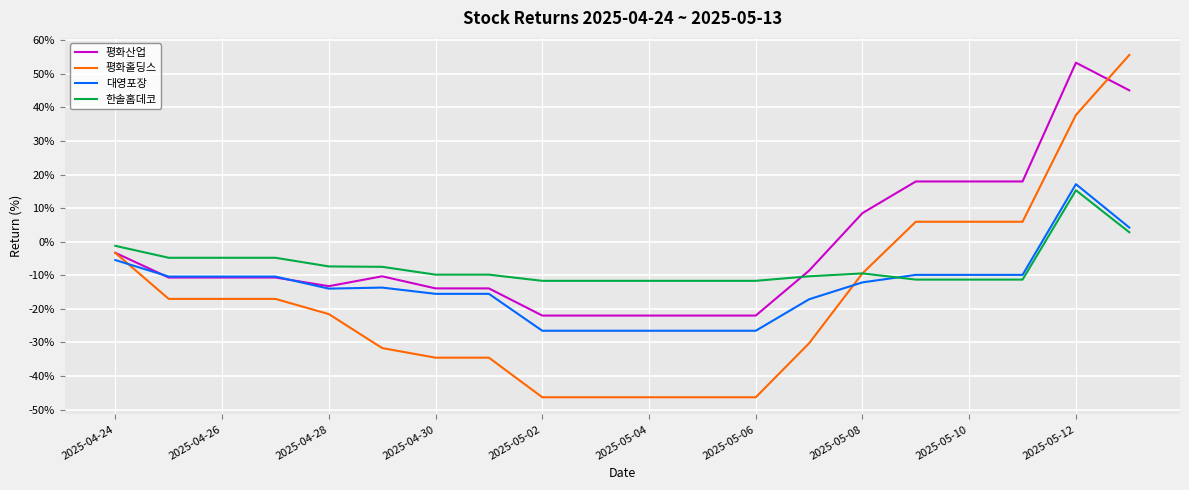

Which series ends up on top after the final intersection of 한솔홈데코 and 평화산업?

평화산업